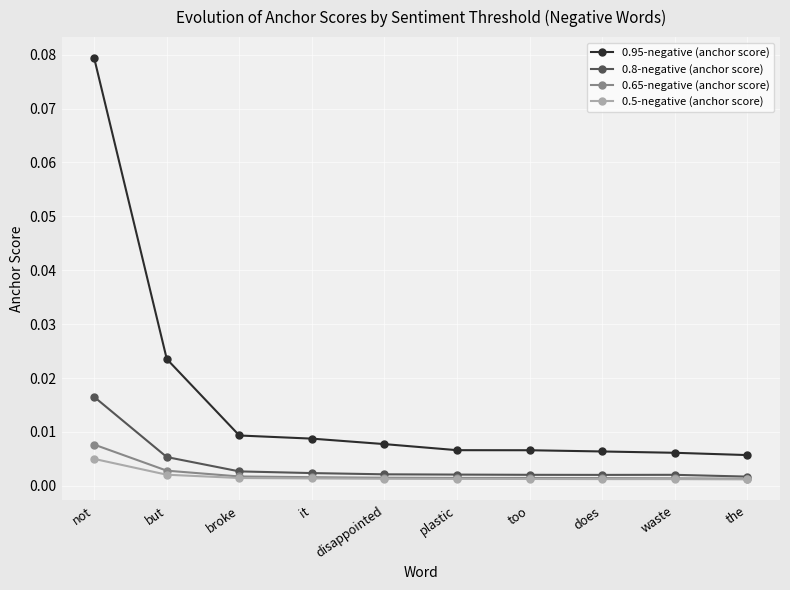

What is the label of the 7th point from the right?

it